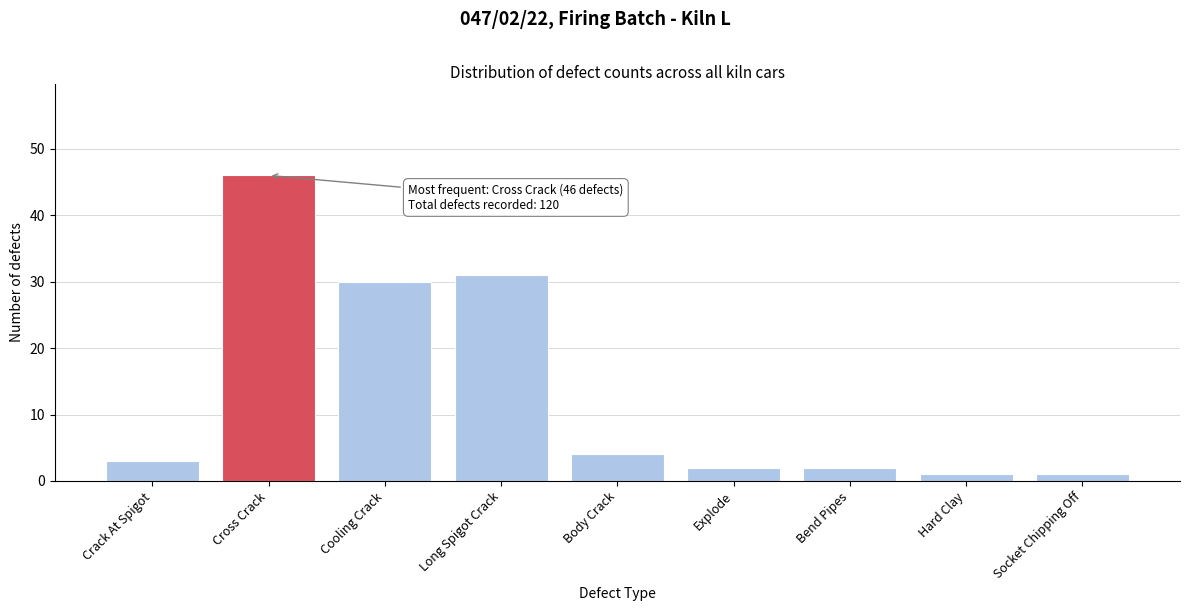

Reading left to right, list all the values displayed in this chart.

Crack At Spigot=3	Cross Crack=46	Cooling Crack=30	Long Spigot Crack=31	Body Crack=4	Explode=2	Bend Pipes=2	Hard Clay=1	Socket Chipping Off=1